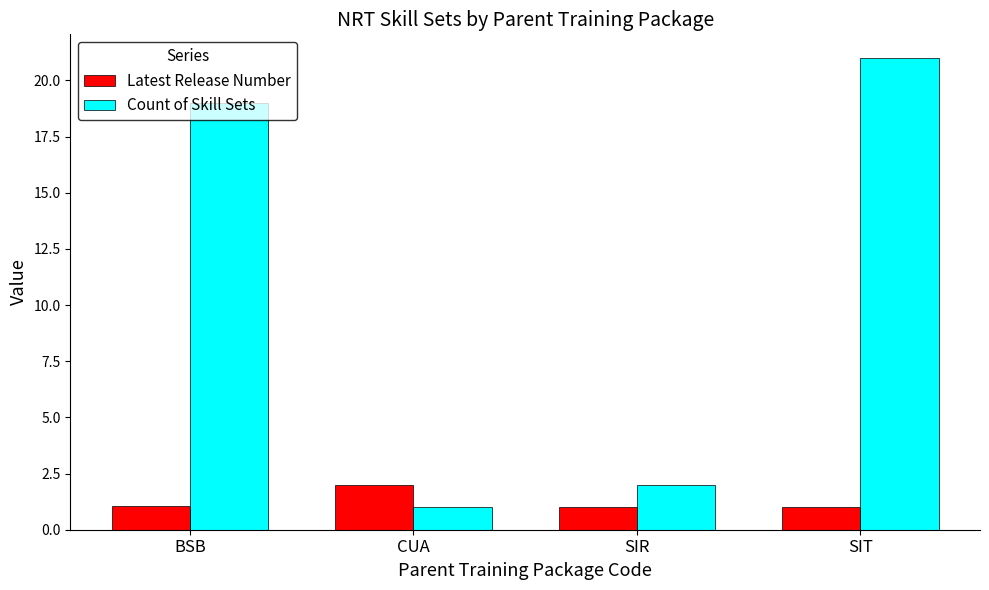

How many bars are there in each group?

2